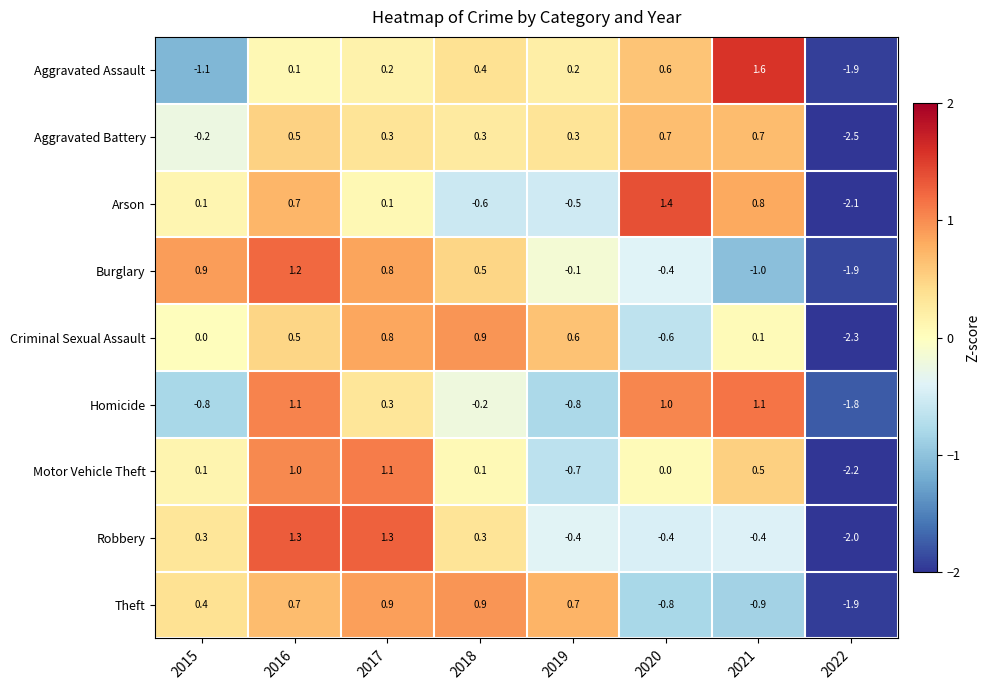

How many data points does each series have?

8